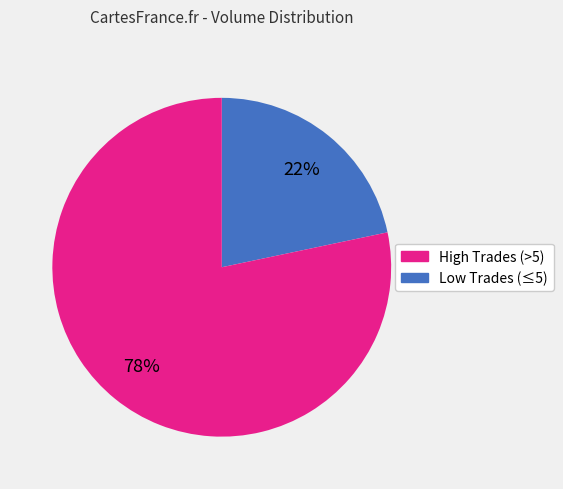

Is there a majority slice in this chart?

Yes